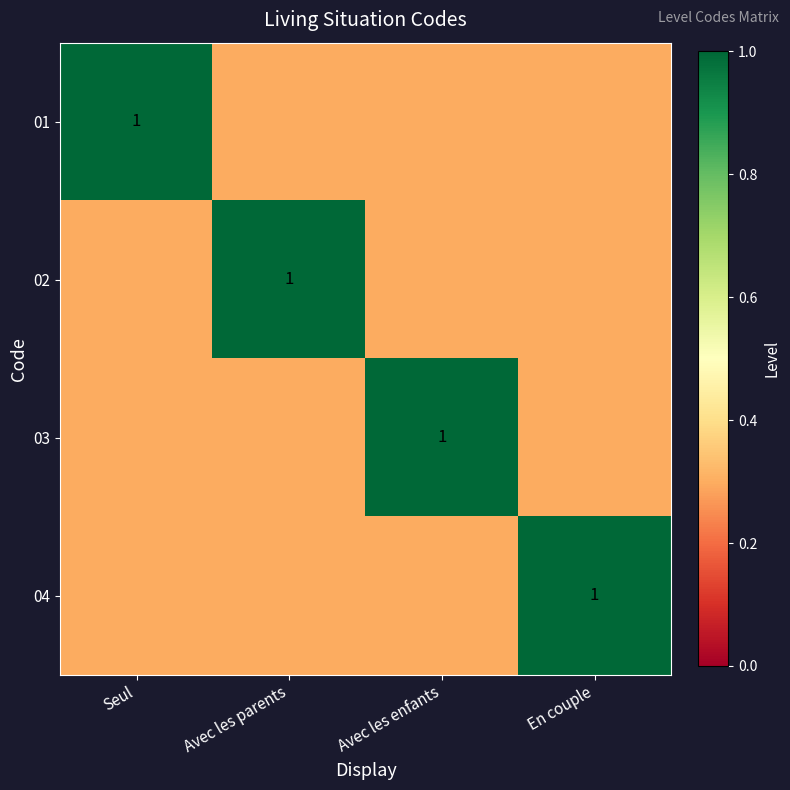

The value of 04 at En couple is 0.7. True or false?

False